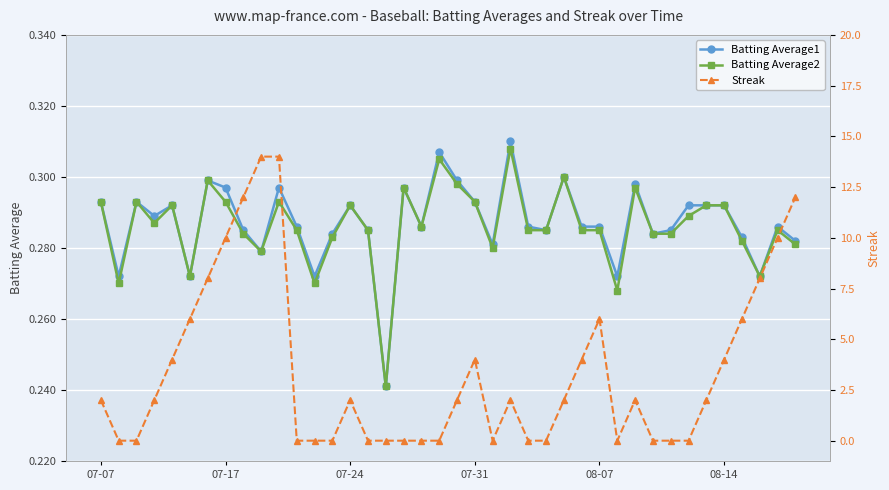

List the series in order of their peak value, lowest first.

Batting Average2, Batting Average1, Streak